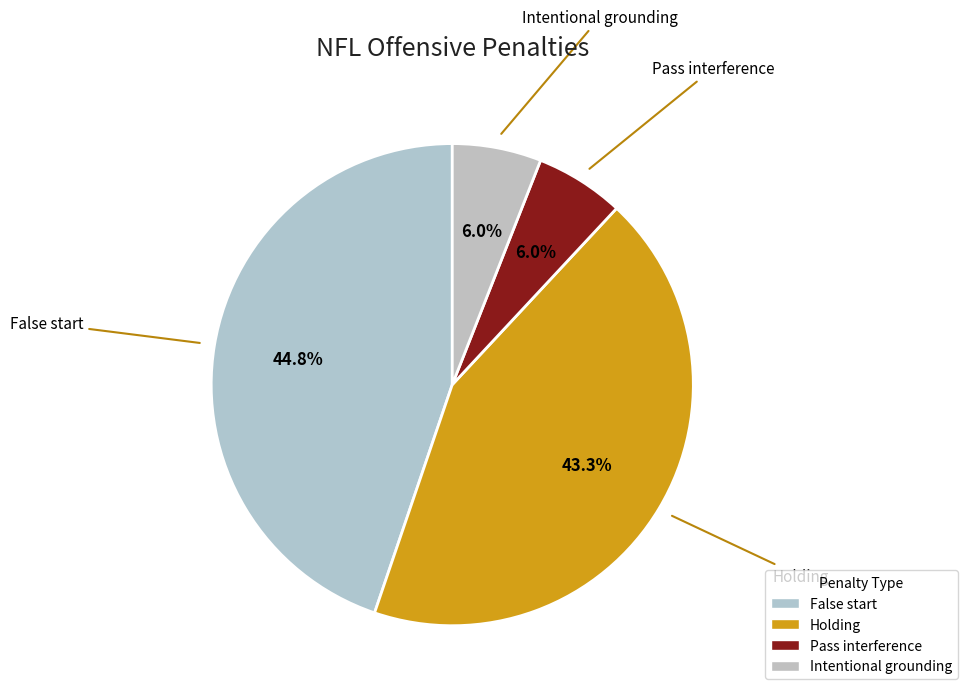

Combined, what portion of the pie is Intentional grounding and Holding?

49.3%